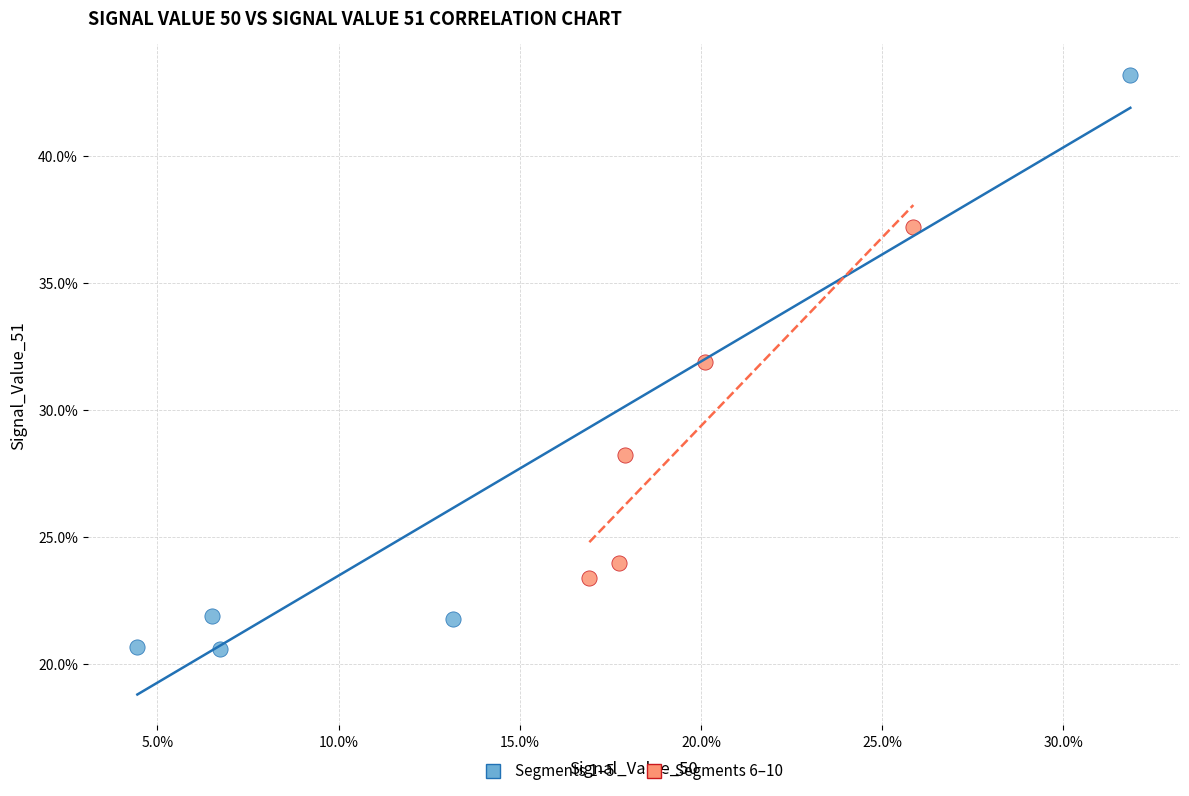

What are all the series names shown in the legend?

Segments 1–5, Segments 6–10